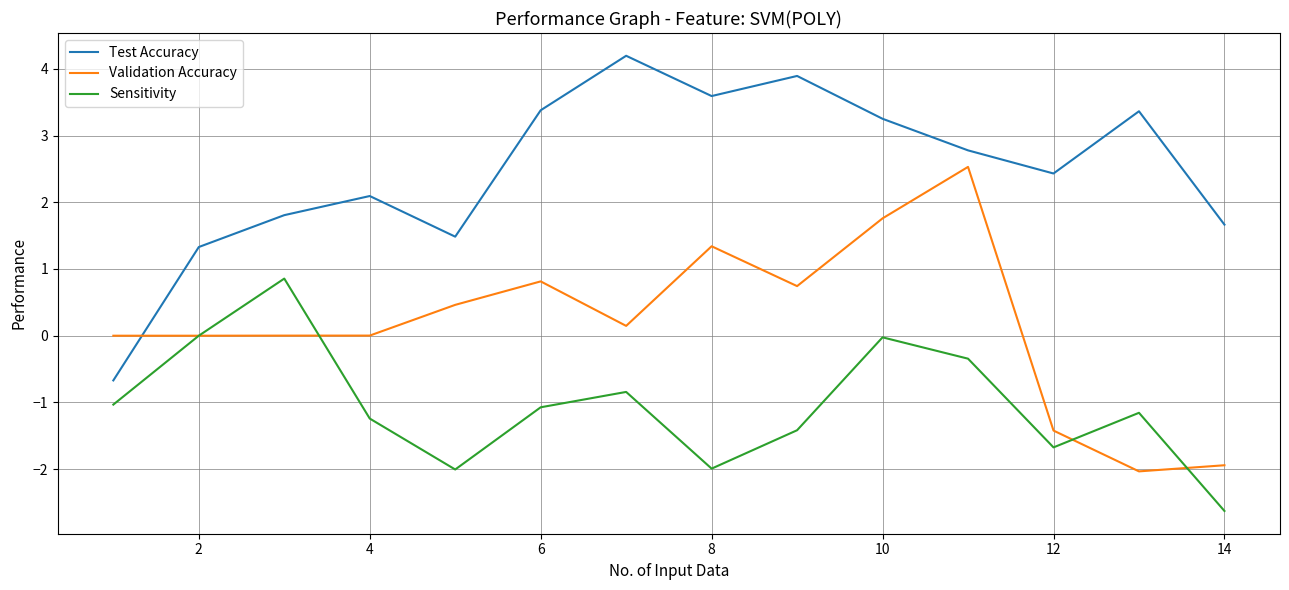

In Test Accuracy, how many points are higher than both neighbors (excluding endpoints)?

4